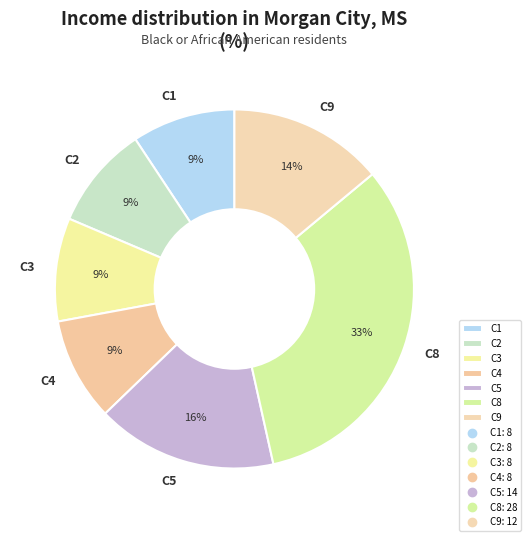

What is the largest slice in the pie chart?

C8